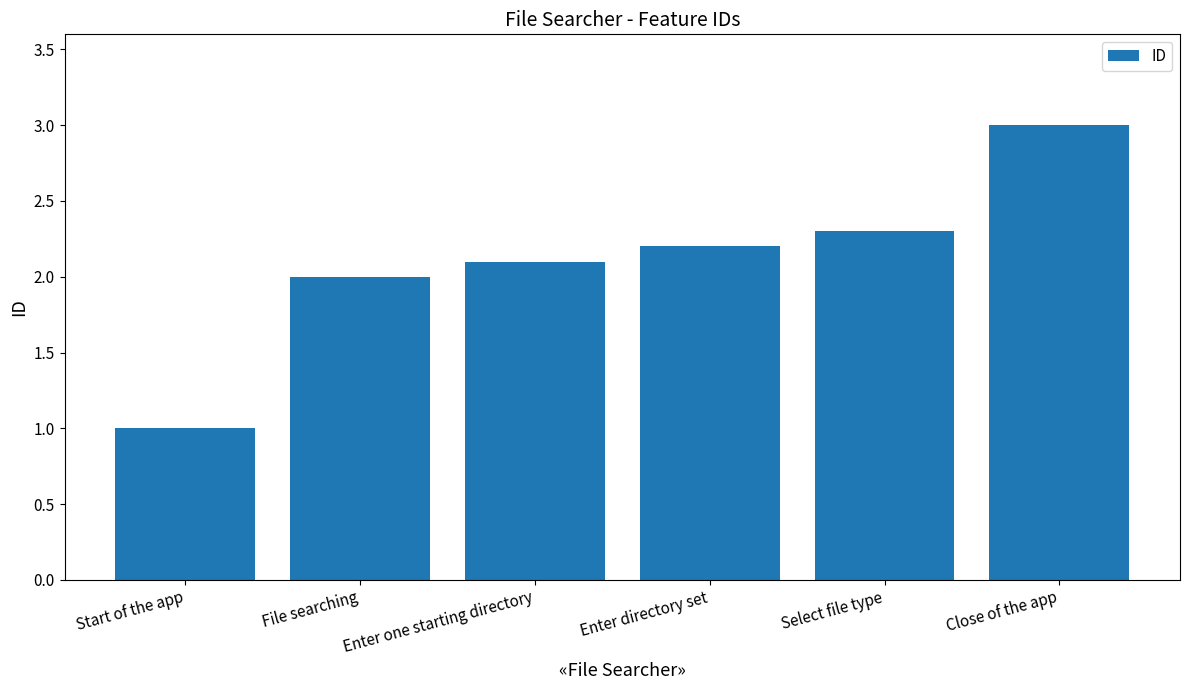

What is the average value?

2.1